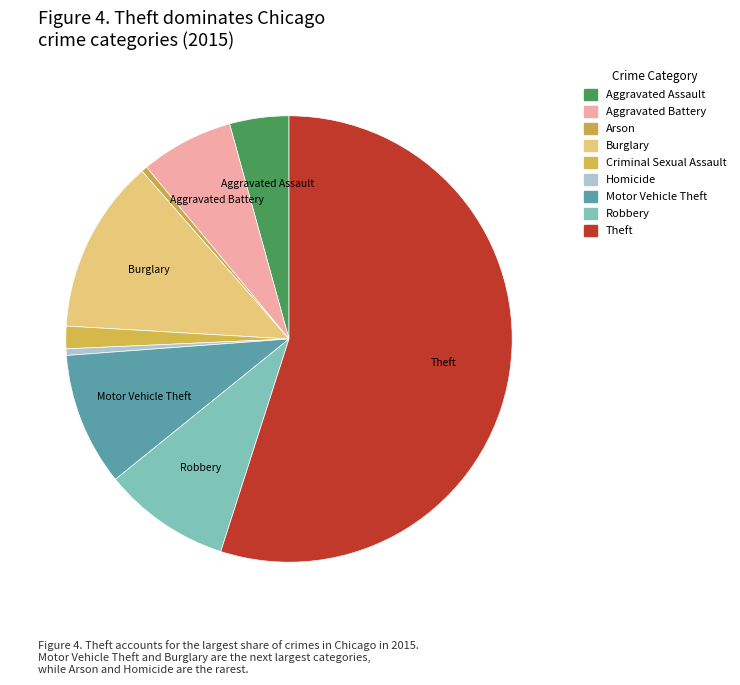

To the nearest percent, what is the difference between the largest and smallest slice percentages?

55%